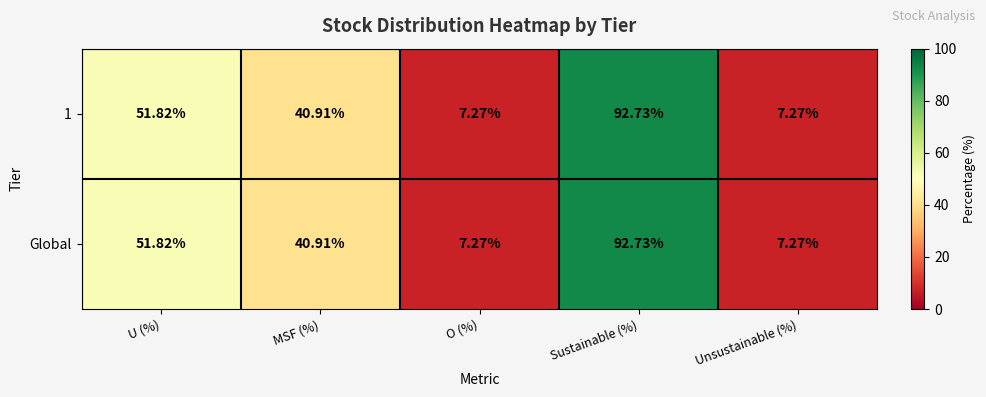

Which category has the highest value in the 1 series?

Sustainable (%)